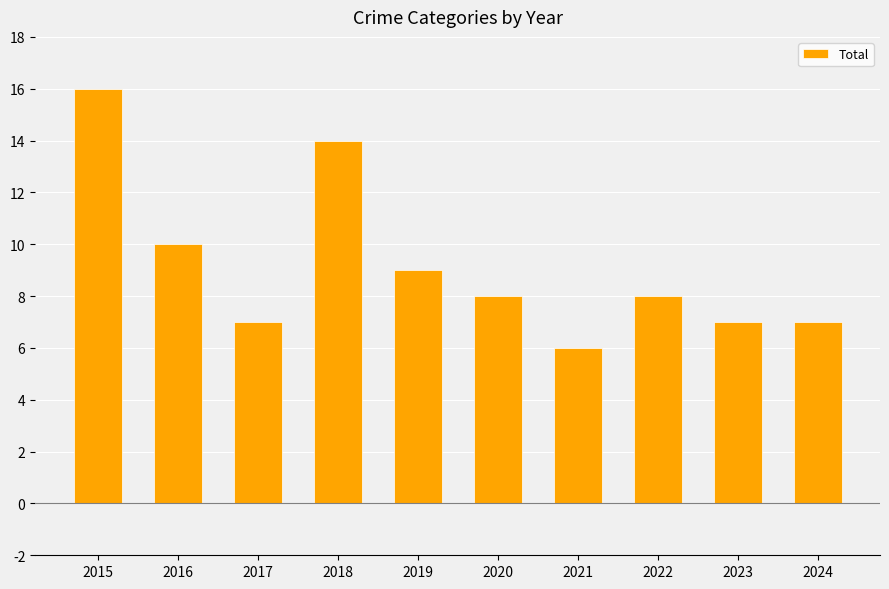

Between 2019 and 2022, which is larger?

2019